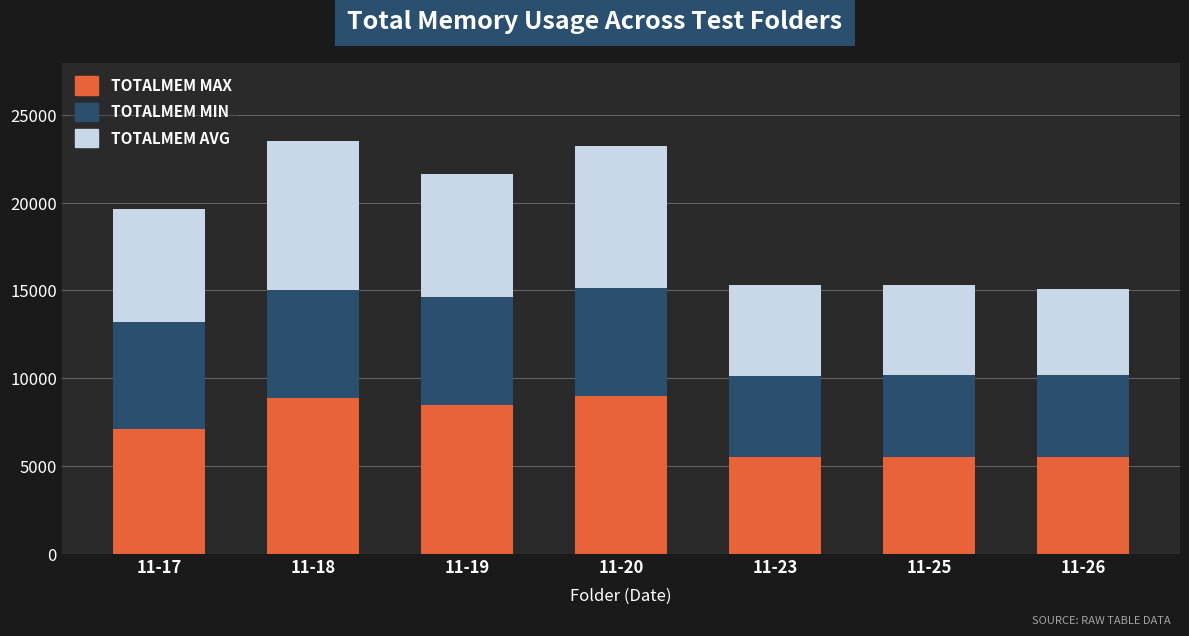

What is the total value across all series at 11-26?

15056